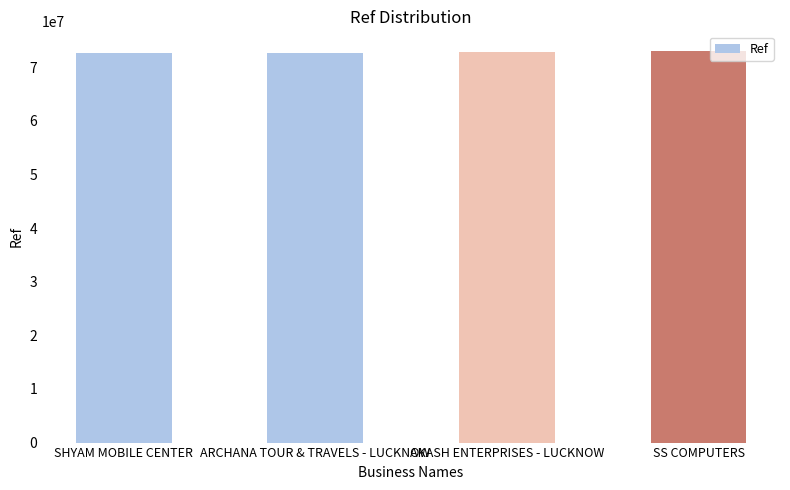

What value does the data have at ARCHANA TOUR & TRAVELS - LUCKNOW?

72662528